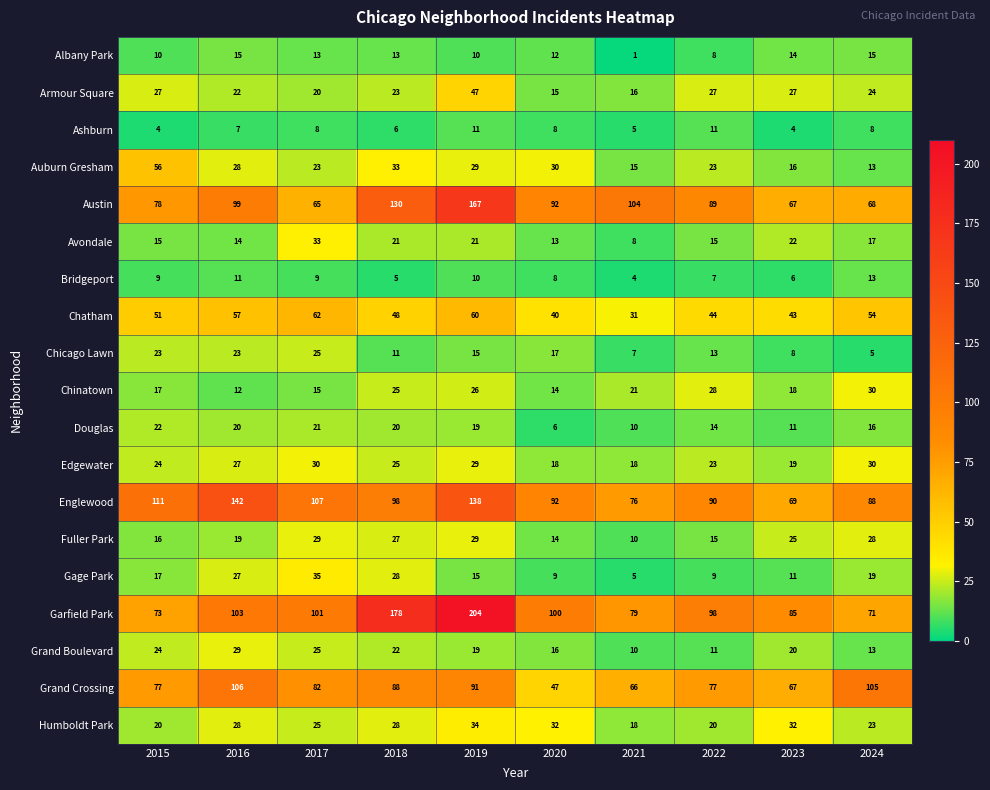

Which series has the largest total across all categories?

Garfield Park